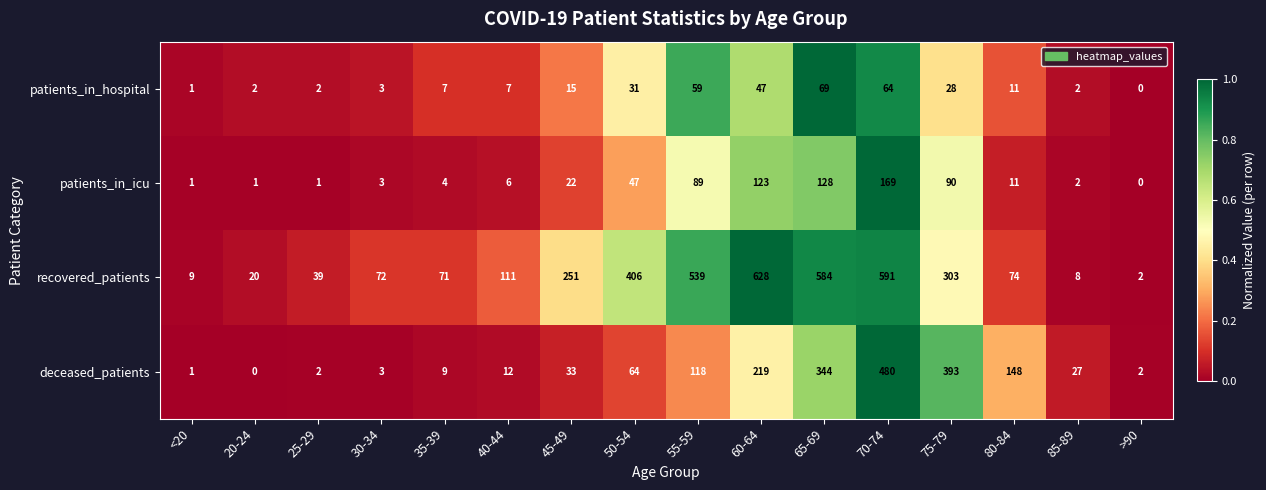

Which series has the largest total across all categories?

recovered_patients